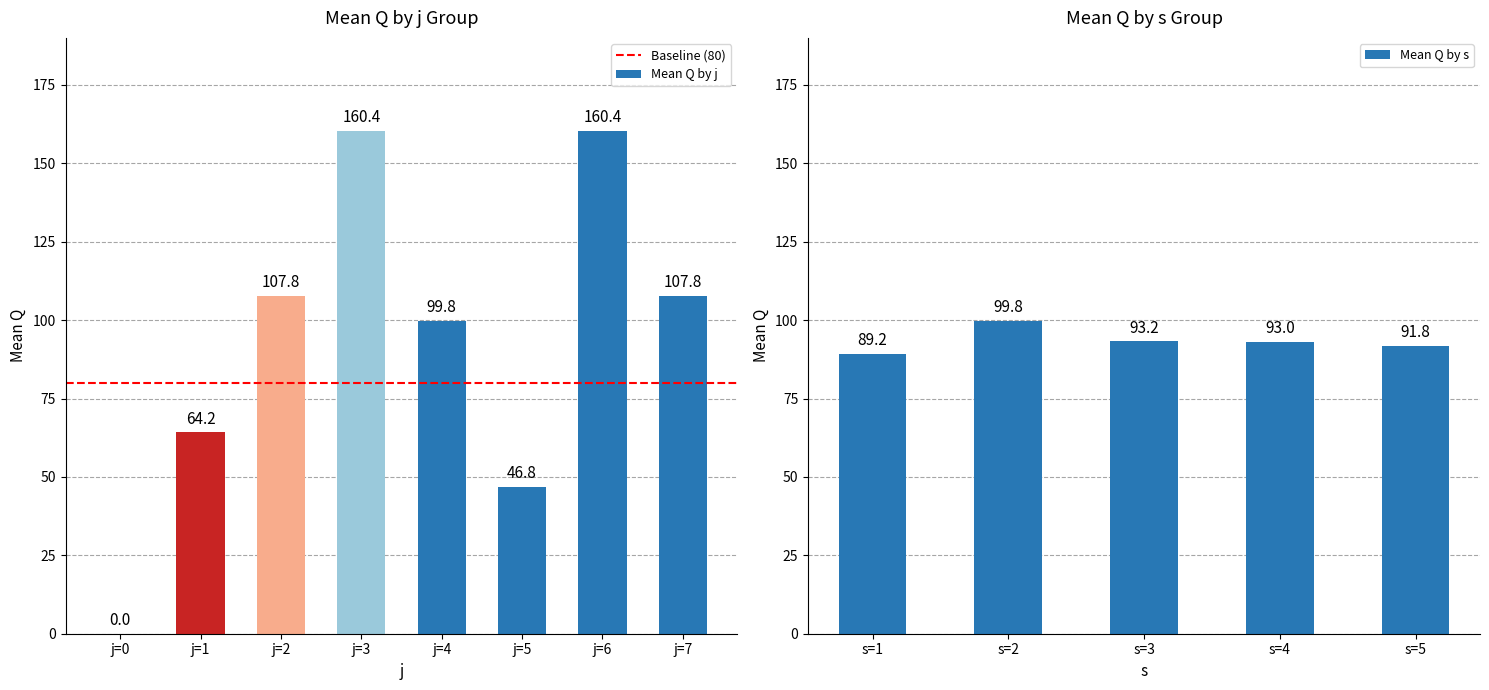

Approximately how many times larger is the value at j=7 compared to j=2?

1.0